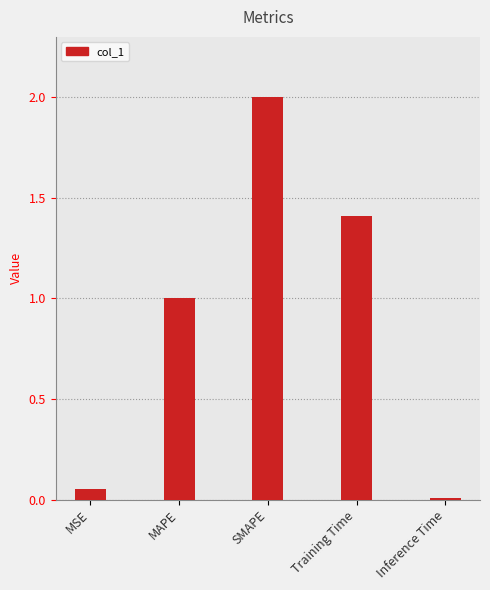

Read the value at Training Time.

1.4